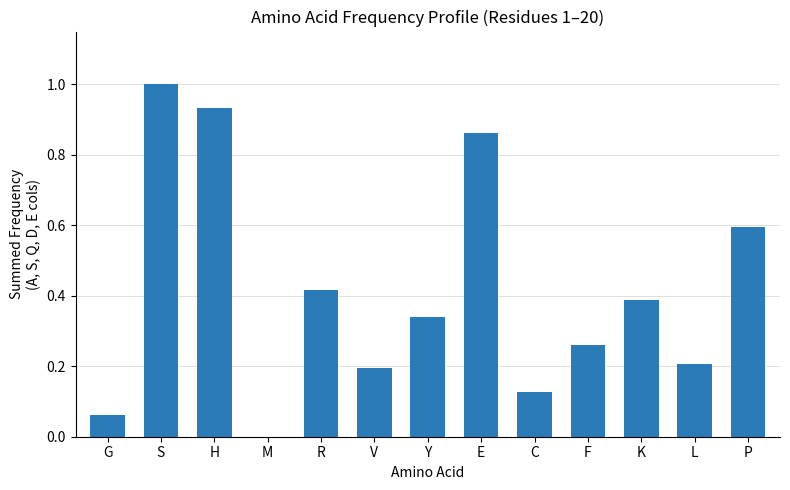

What is the change in value from C to K?

+0.3